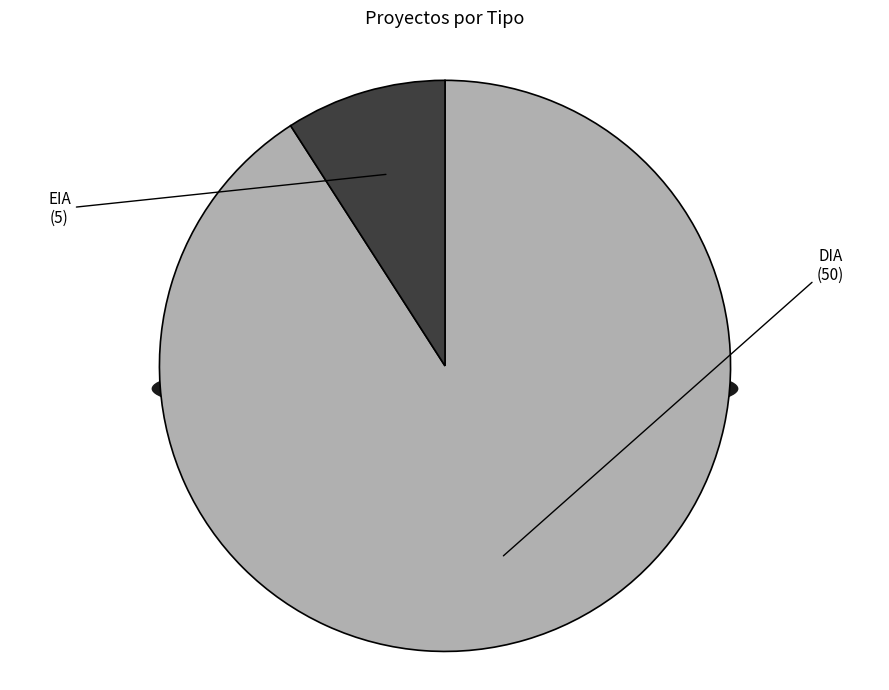

To the nearest percent, what is the average slice percentage?

50%